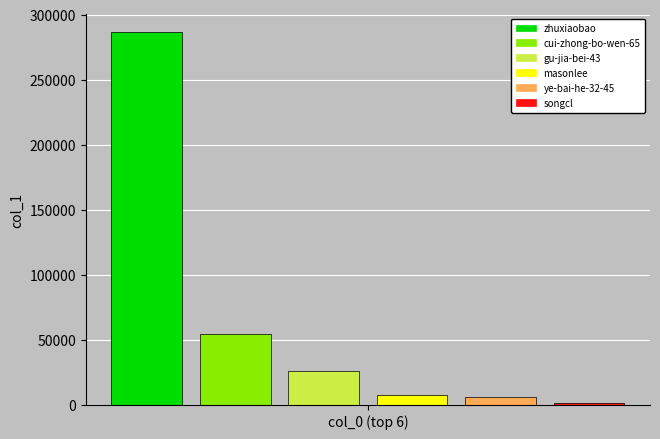

Which series has the widest spread of values?

zhuxiaobao